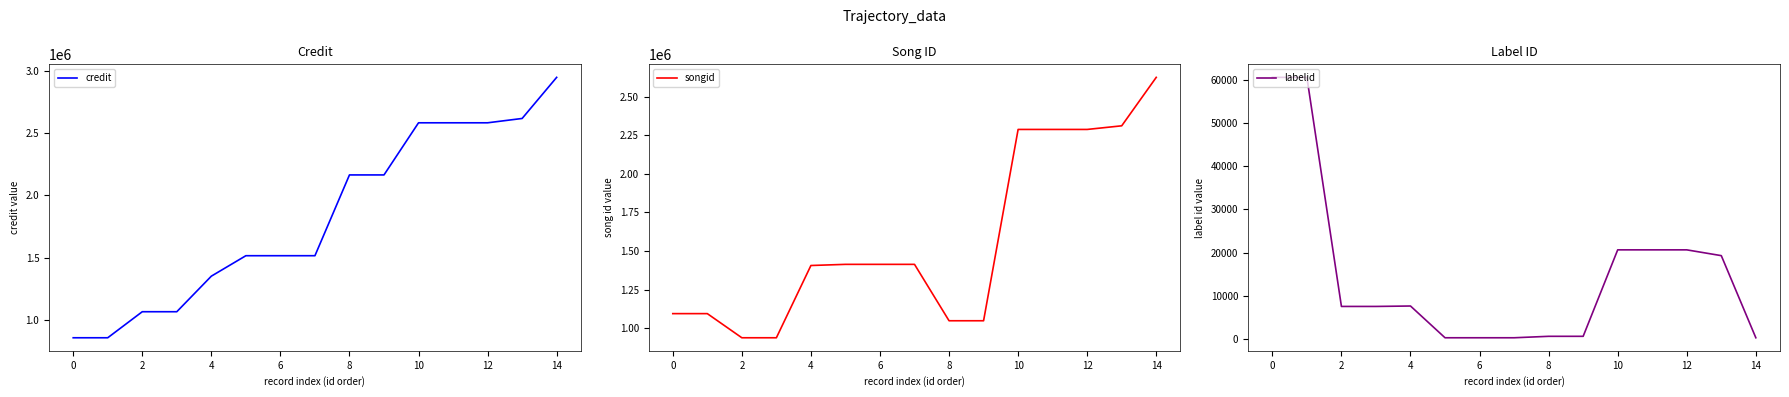

What is the label of the 4th point from the right?

11